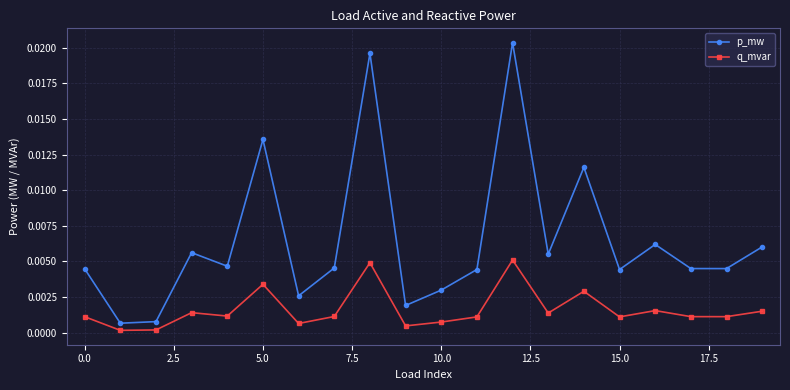

True or false: p_mw and q_mvar intersect in this chart.

False